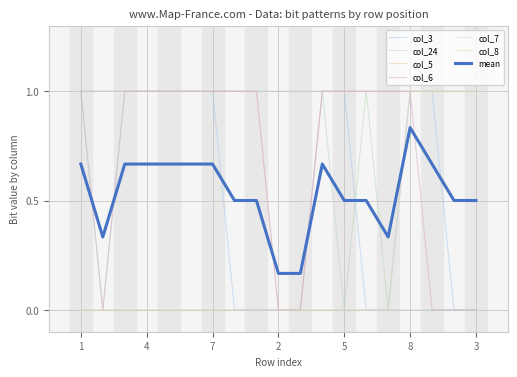

Is this an area chart (filled region under the line)?

No